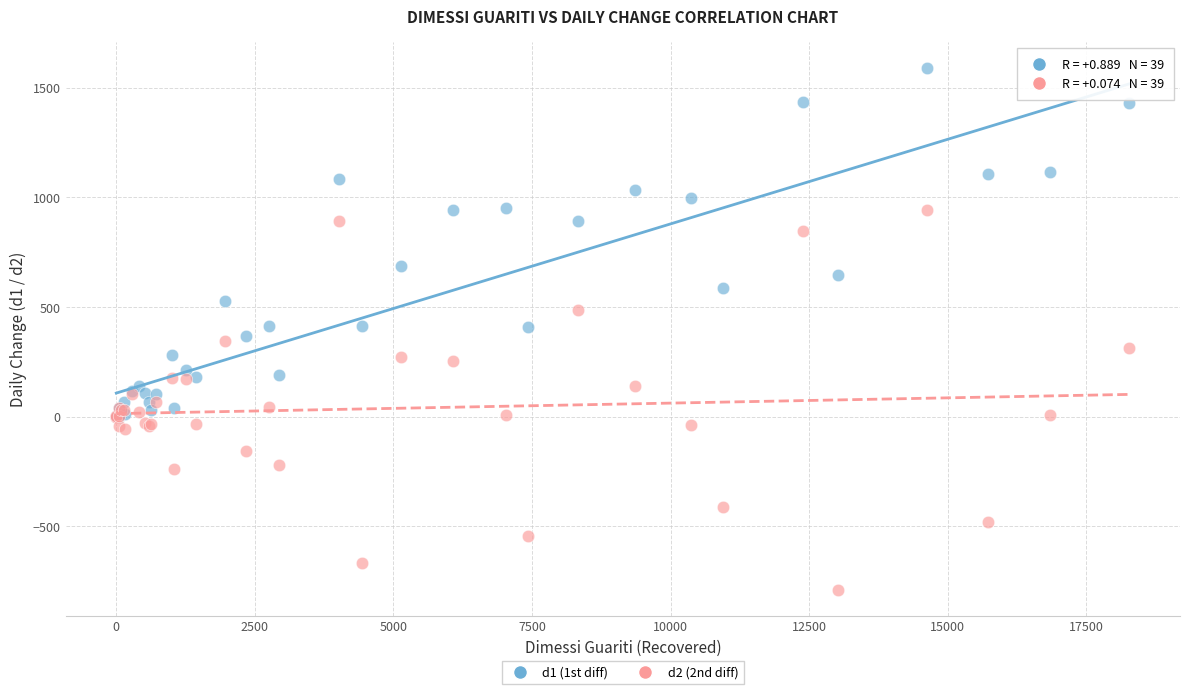

What are all the series names shown in the legend?

d1 (1st diff), d2 (2nd diff)